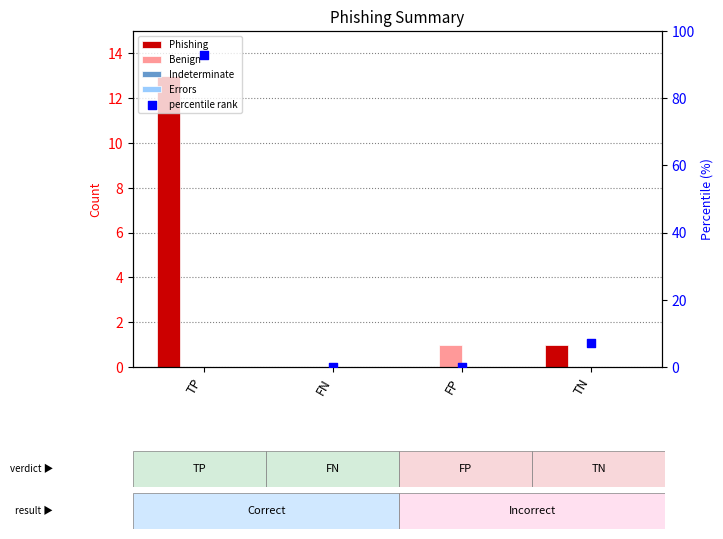

Which series has the largest total across all categories?

Phishing